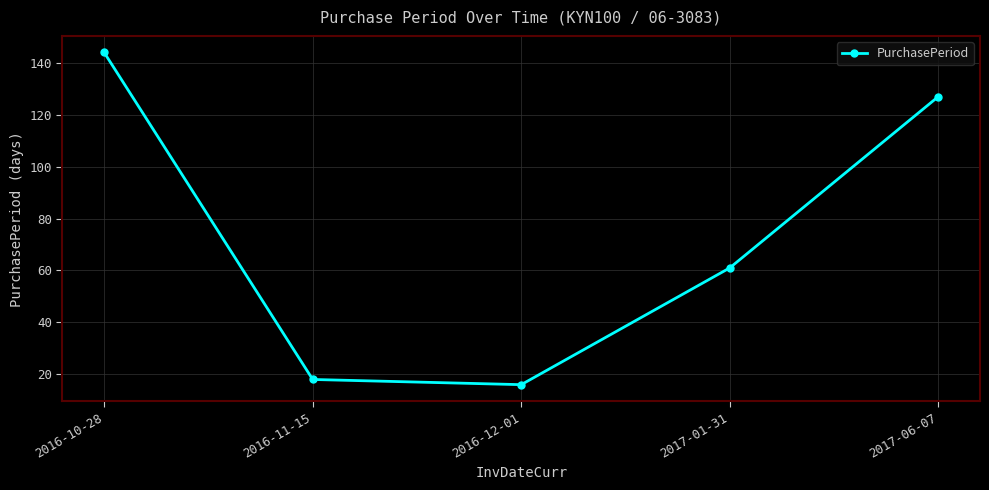

The chart shows a value of 107 at 2017-01-31. True or false?

False